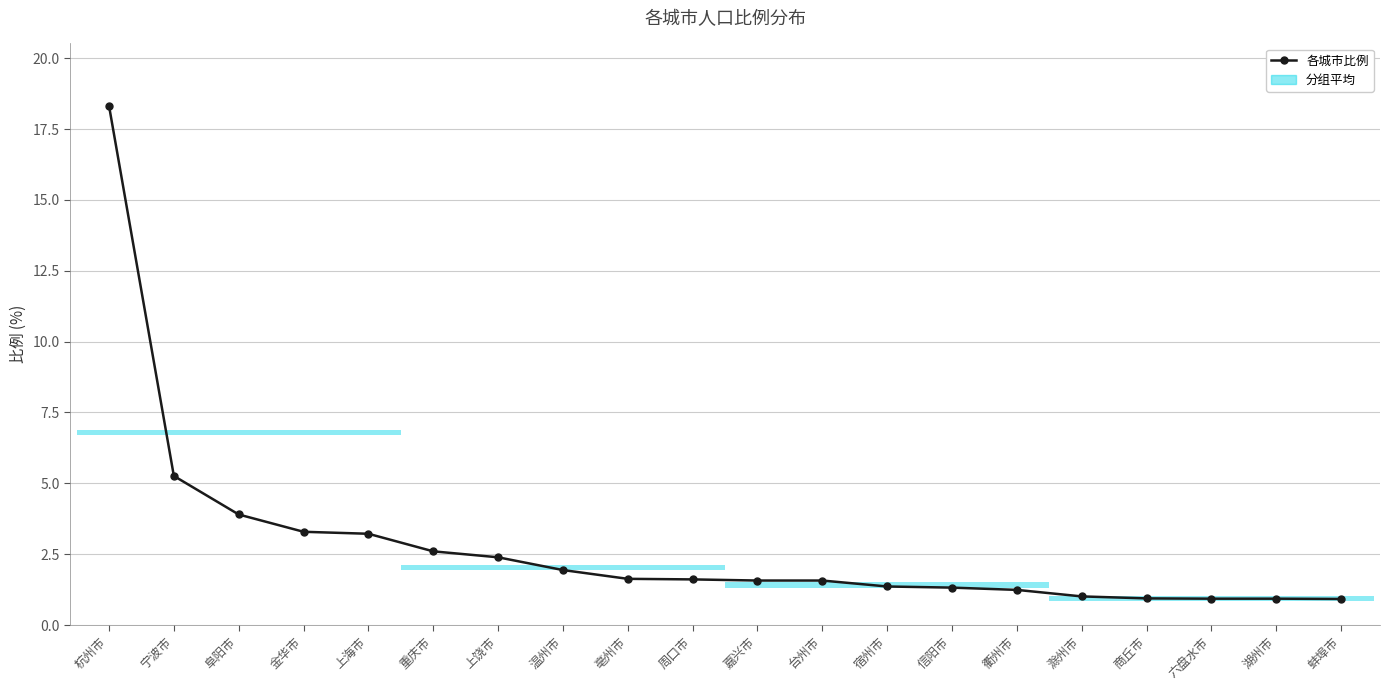

Rank the categories by value from highest to lowest.

杭州市, 宁波市, 阜阳市, 金华市, 上海市, 重庆市, 上饶市, 温州市, 亳州市, 周口市, 嘉兴市, 台州市, 宿州市, 信阳市, 衢州市, 滁州市, 商丘市, 六盘水市, 湖州市, 蚌埠市